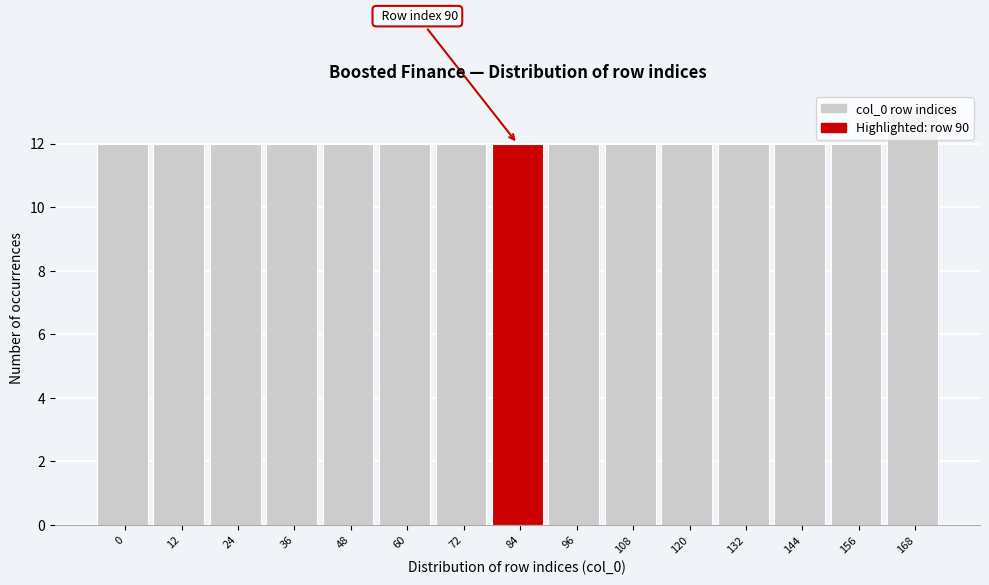

What is the smallest value displayed?

12